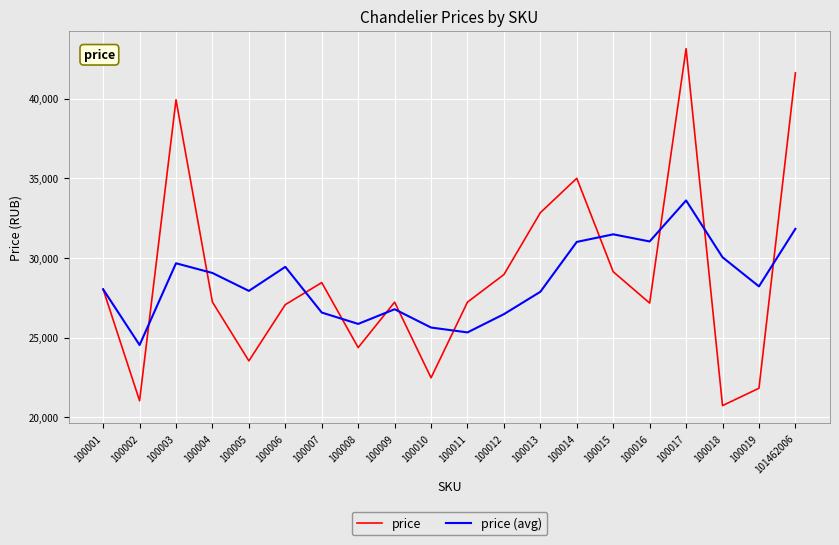

After their last crossing, which series has the higher values: price (avg) or price?

price